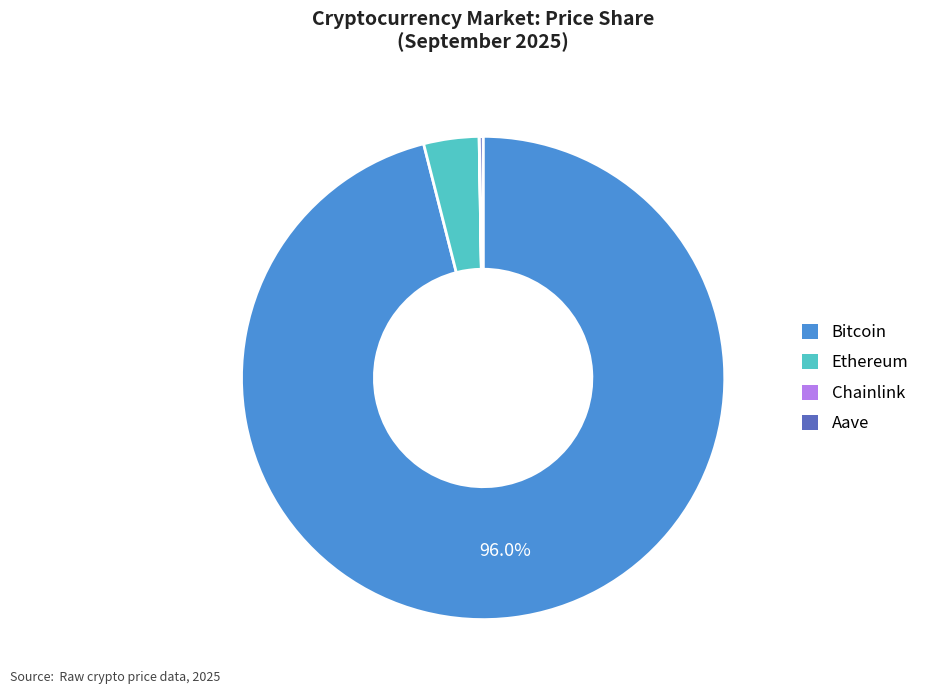

Which category has the biggest portion of the pie?

Bitcoin